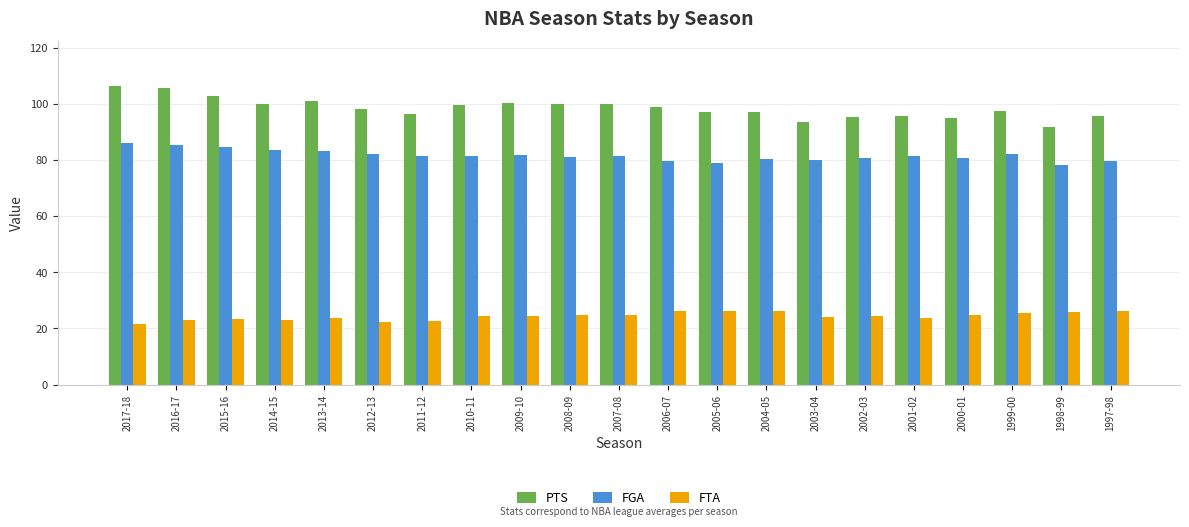

What is the label of the 7th bar from the right?

2003-04